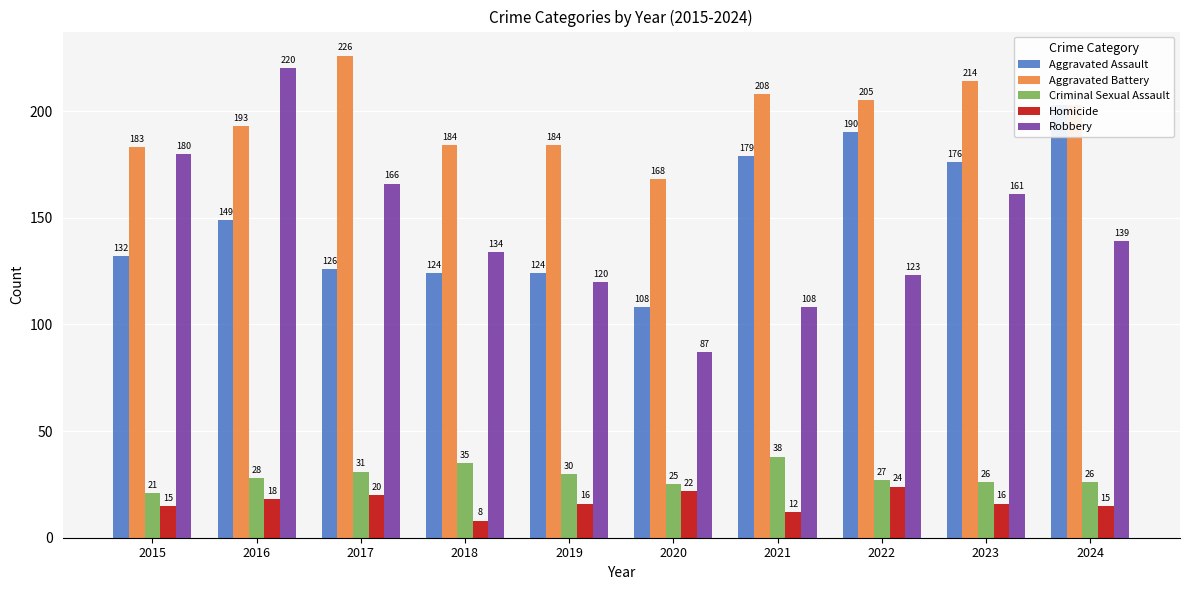

How many bars are there in total?

50